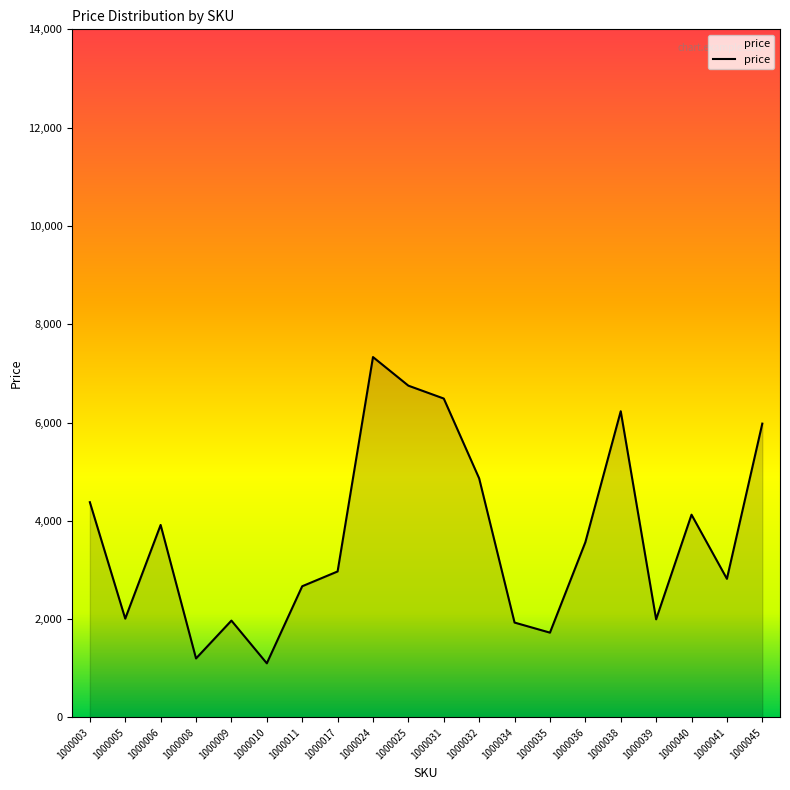

The value at 1000003 is 4379. True or false?

True